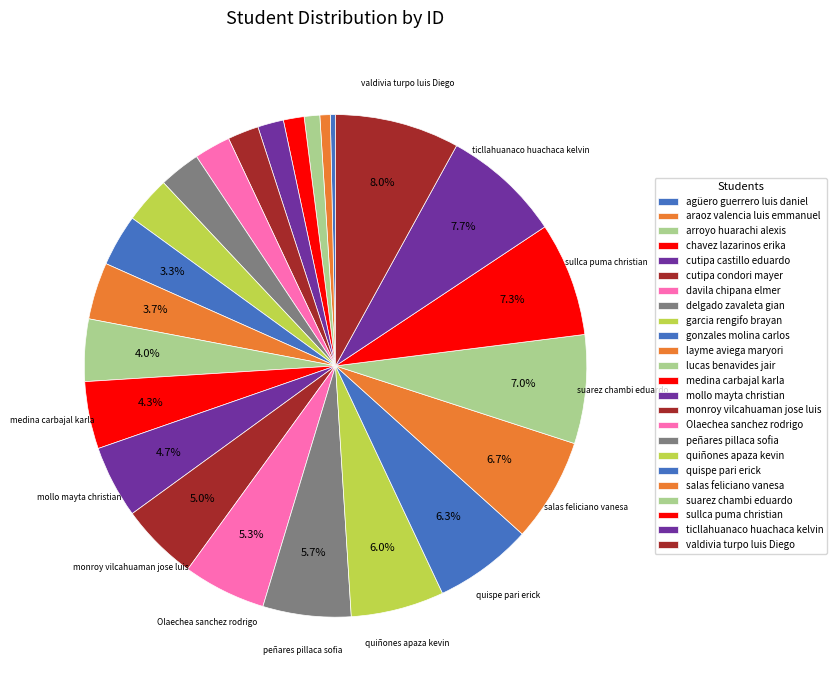

Rank the categories by value from lowest to highest.

agüero guerrero luis daniel, araoz valencia luis emmanuel, arroyo huarachi alexis, chavez lazarinos erika, cutipa castillo eduardo, cutipa condori mayer, davila chipana elmer, delgado zavaleta gian, garcia rengifo brayan, gonzales molina carlos, layme aviega maryori, lucas benavides jair, medina carbajal karla, mollo mayta christian, monroy vilcahuaman jose luis, Olaechea sanchez rodrigo, peñares pillaca sofia, quiñones apaza kevin, quispe pari erick, salas feliciano vanesa, suarez chambi eduardo, sullca puma christian, ticllahuanaco huachaca kelvin, valdivia turpo luis Diego